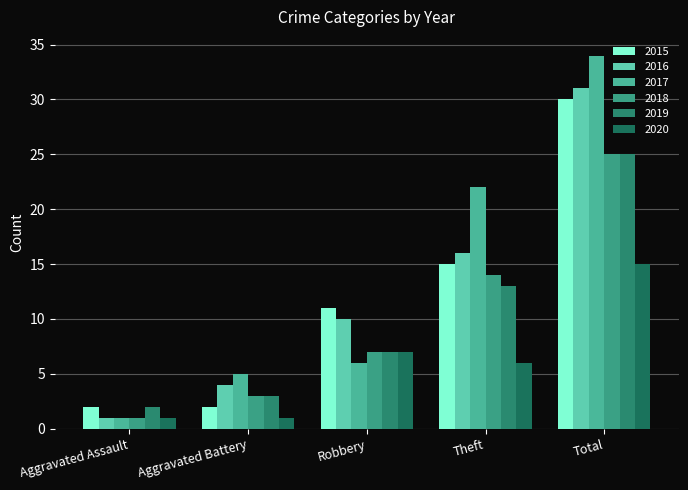

What is the difference between the highest and lowest values at Aggravated Battery?

4